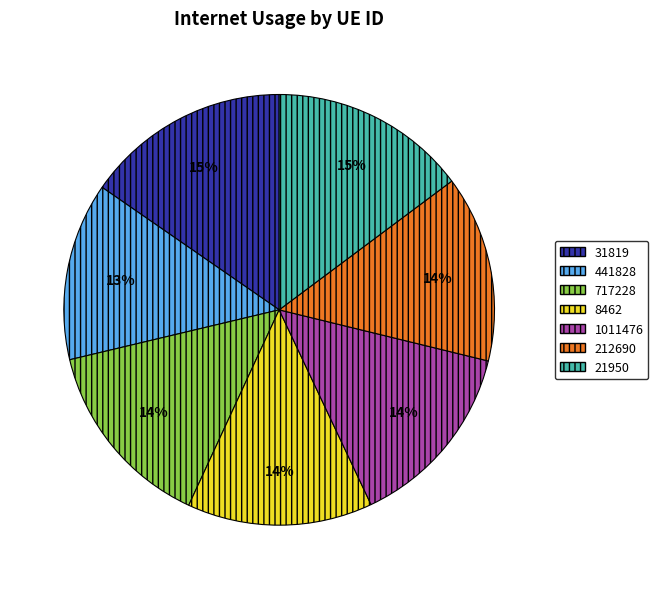

Is there any slice that represents more than half of the pie?

No